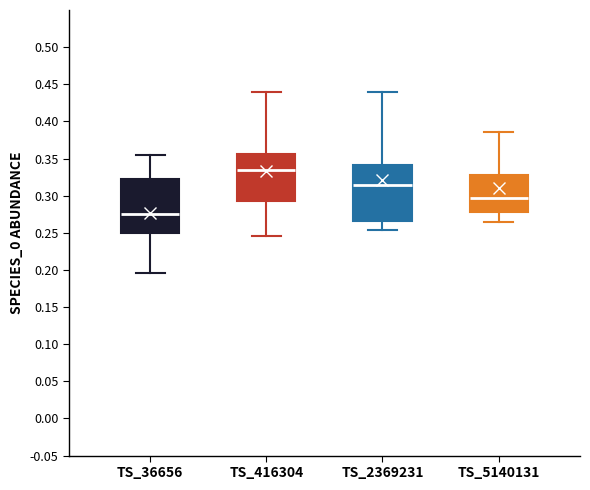

Reading left to right, transcribe this box plot: for each box, give where its median line is, the range the box spans, and where its two whiskers end, as read against the y-axis. The values are not printed on the chart, so give them approximately, as read against the axis.

TS_36656: median 0.275, box 0.250 to 0.325, whiskers 0.195 to 0.355
TS_416304: median 0.335, box 0.295 to 0.355, whiskers 0.245 to 0.440
TS_2369231: median 0.315, box 0.265 to 0.340, whiskers 0.255 to 0.440
TS_5140131: median 0.295, box 0.280 to 0.325, whiskers 0.265 to 0.385